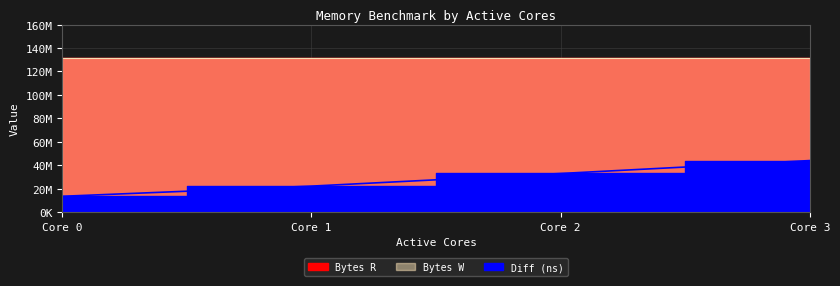

True or false: Bytes W and Bytes R intersect in this chart.

False